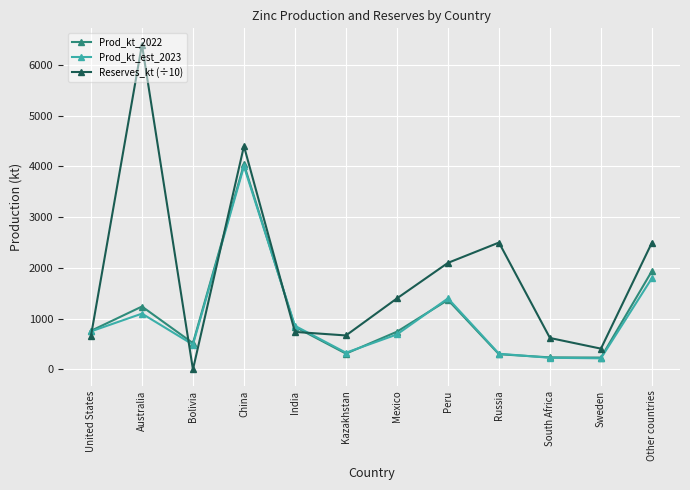

How many data points in Prod_kt_est_2023 are less than 750?

6